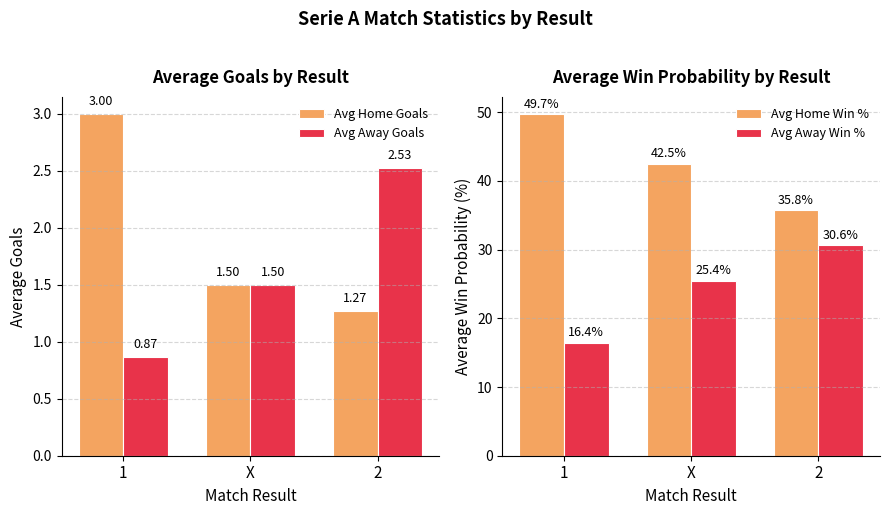

Are the bars grouped side by side (vs. stacked)?

Yes